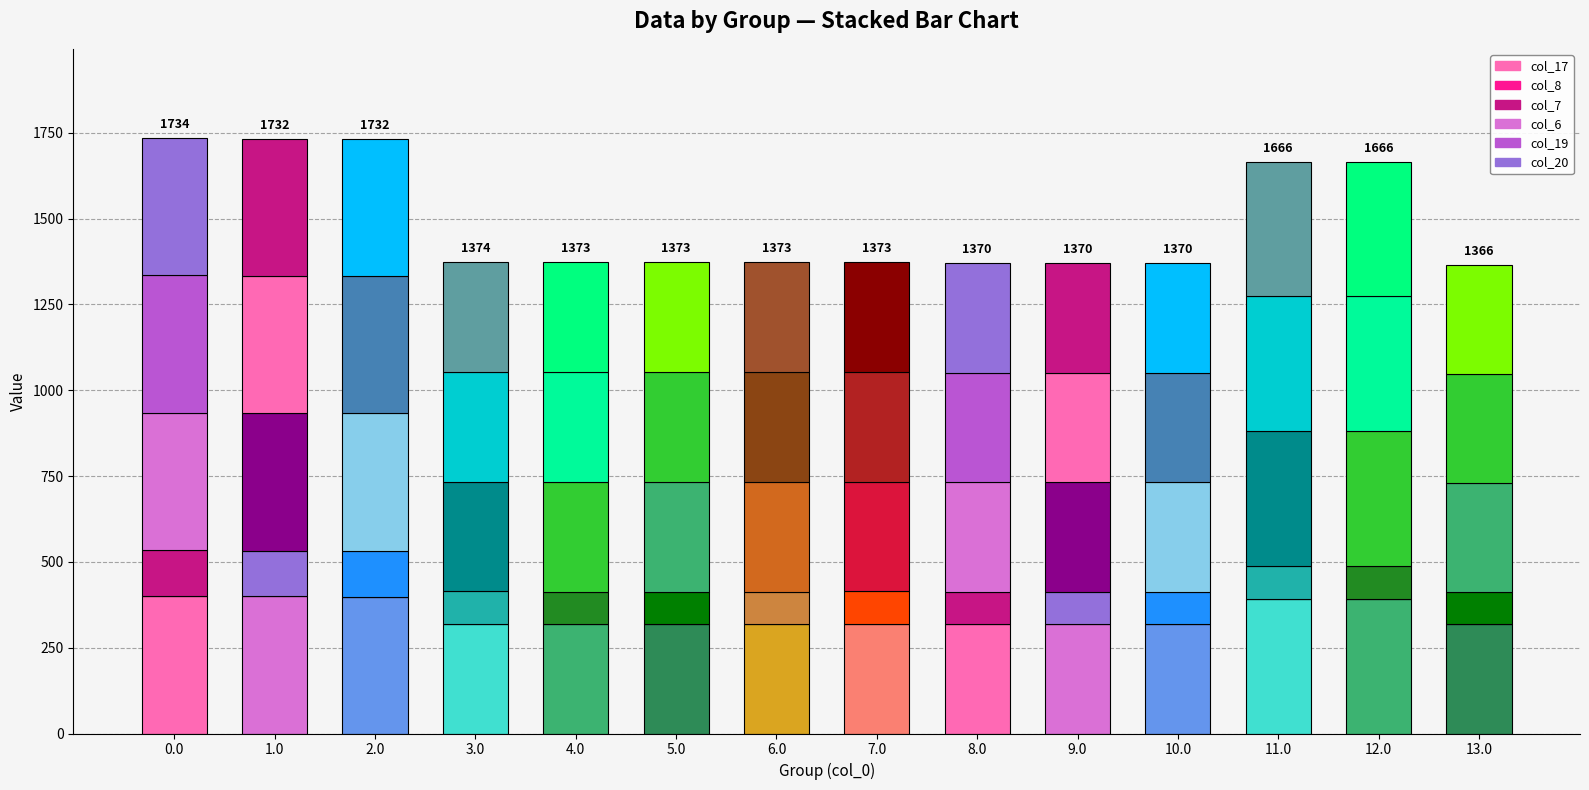

How many data points does each series have?

14